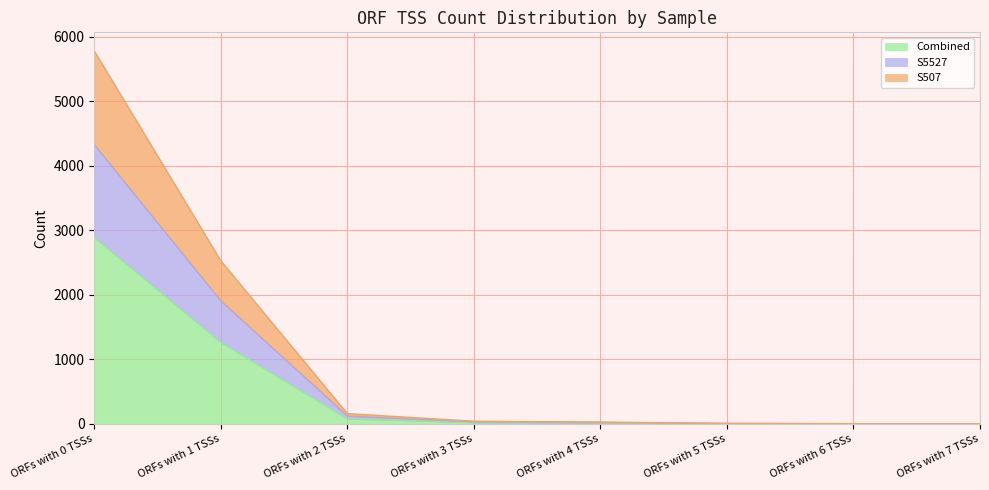

Reading right to left, list all the values displayed in this chart.

Combined: 1	1	3	14	20	79	1263	2889
S5527: 2	1	5	20	30	121	1905	4326
S507: 2	2	6	28	40	158	2526	5778